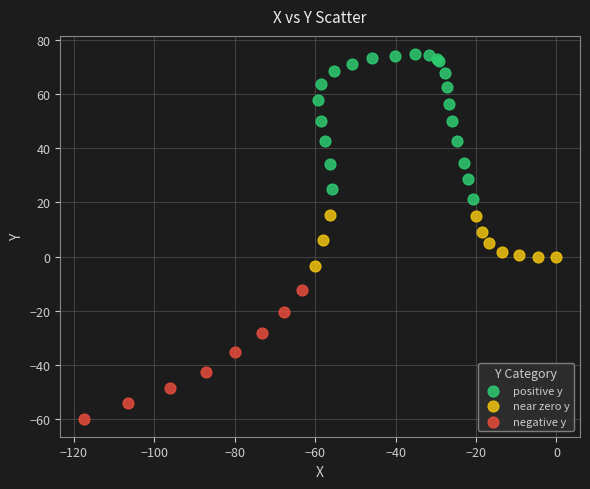

Which series reaches the minimum Y coordinate?

negative y